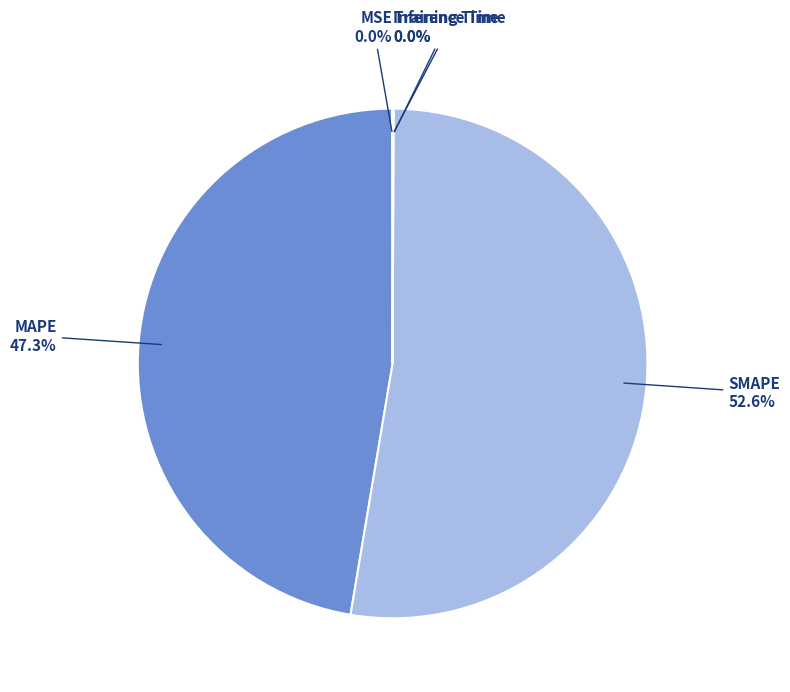

Which slice is the largest?

SMAPE